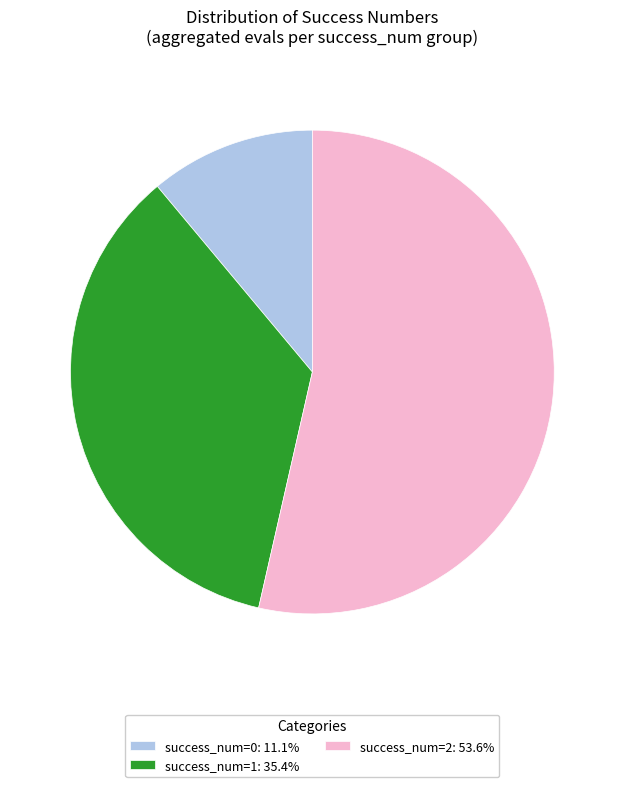

Does success_num=1: 35.4% represent more than half of the total?

No